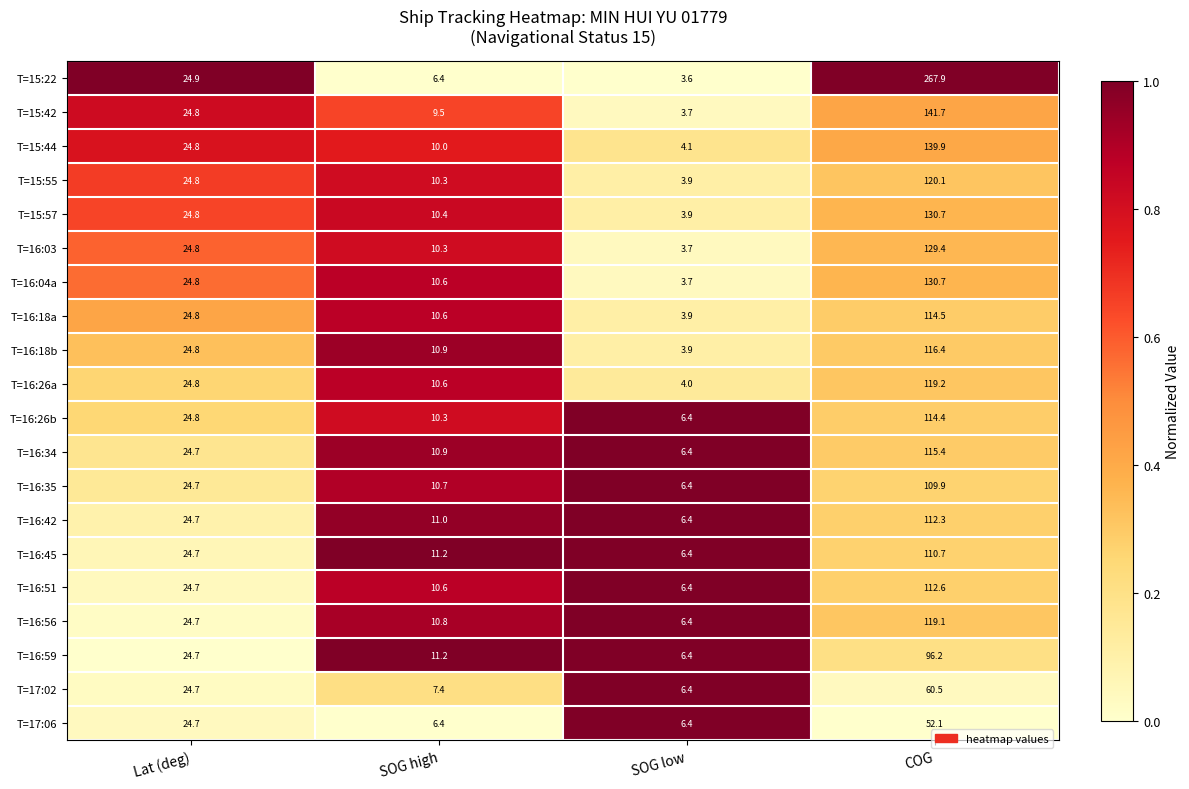

What is the maximum value for T=16:26a?

119.2